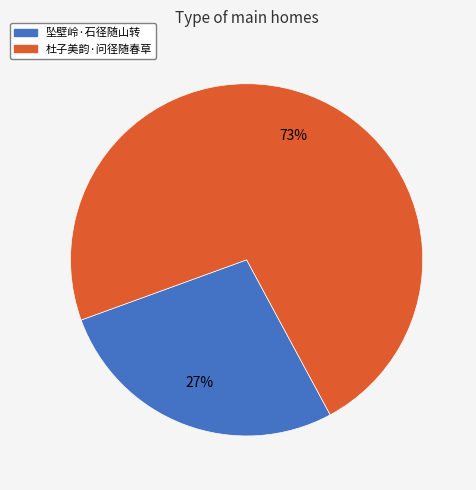

Which has a higher value, 坠壁岭·石径随山转 or 杜子美韵·问径随春草?

杜子美韵·问径随春草